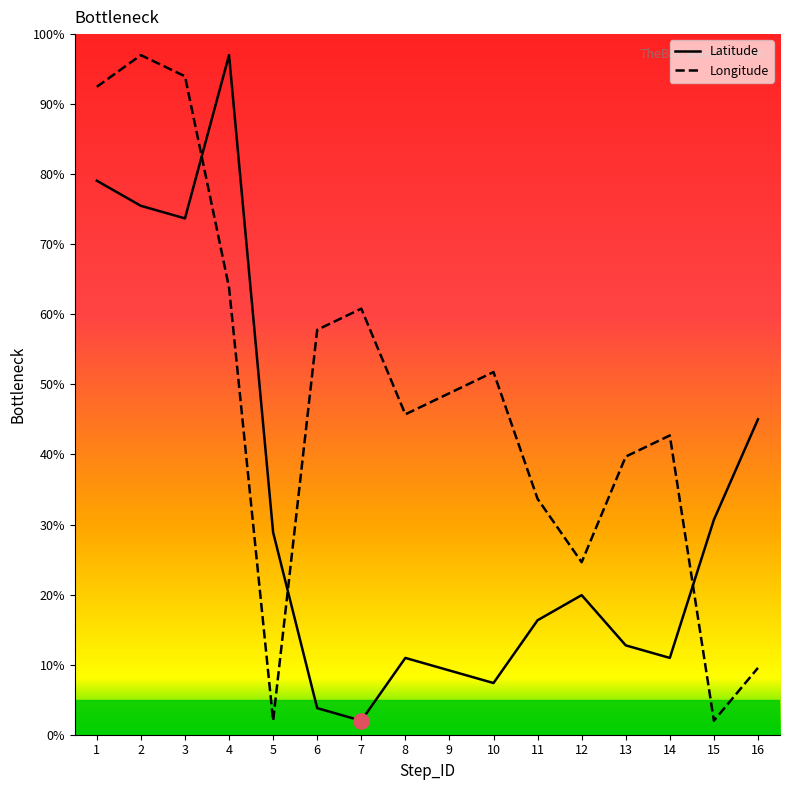

What is the total value across all series at 1?

171.6